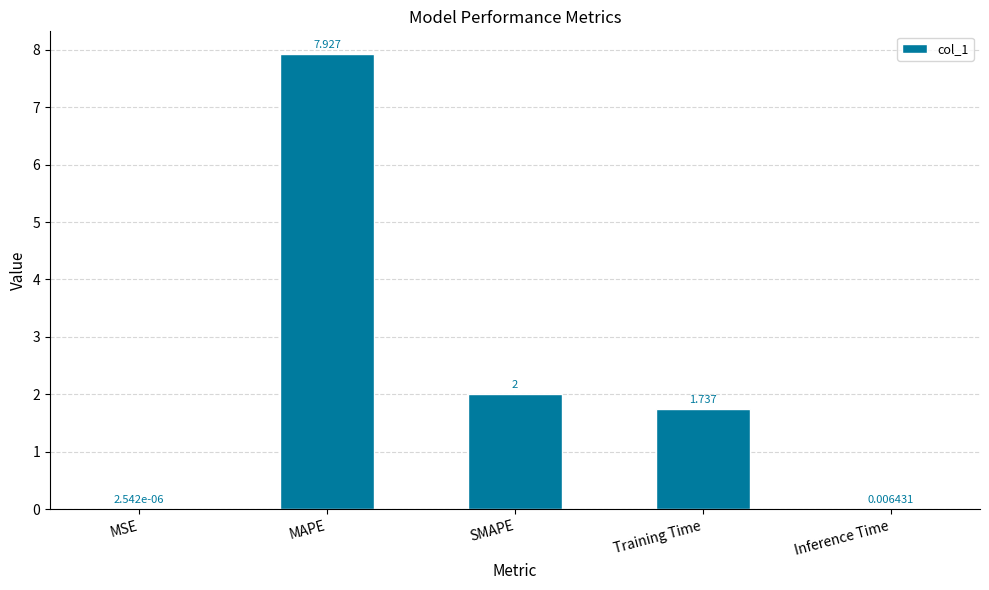

At which label does the data first exceed 1?

MAPE